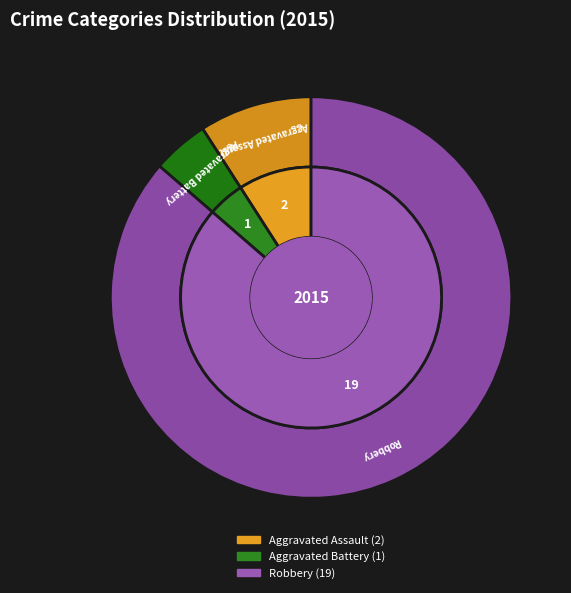

Is there a majority slice in this chart?

Yes